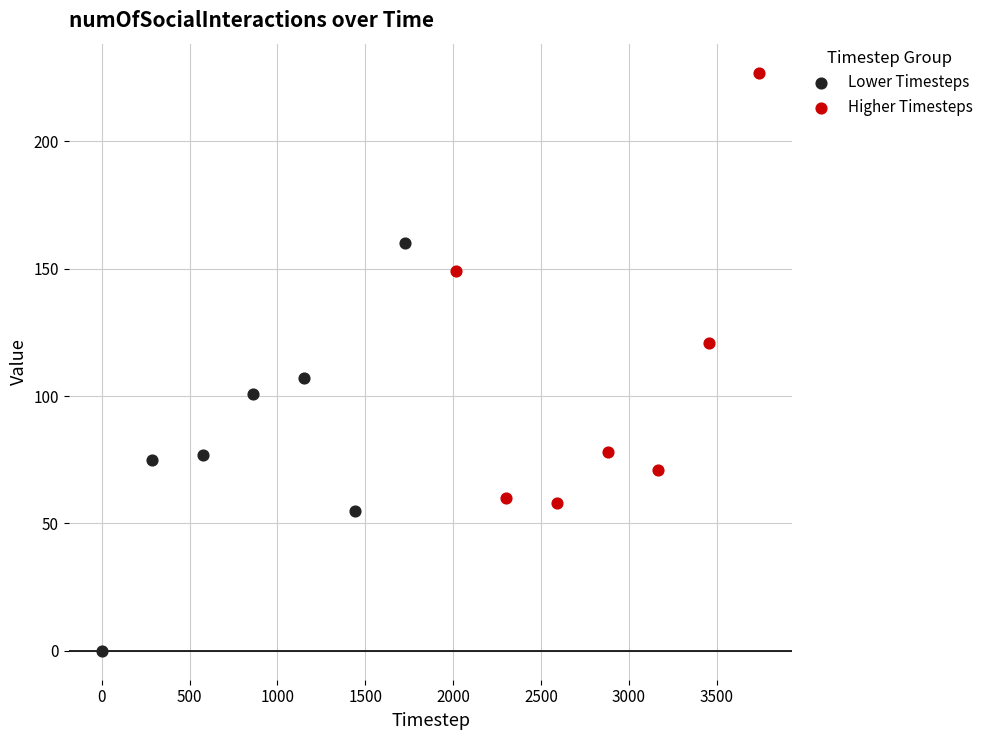

Which series contains the lowest Y value?

Lower Timesteps